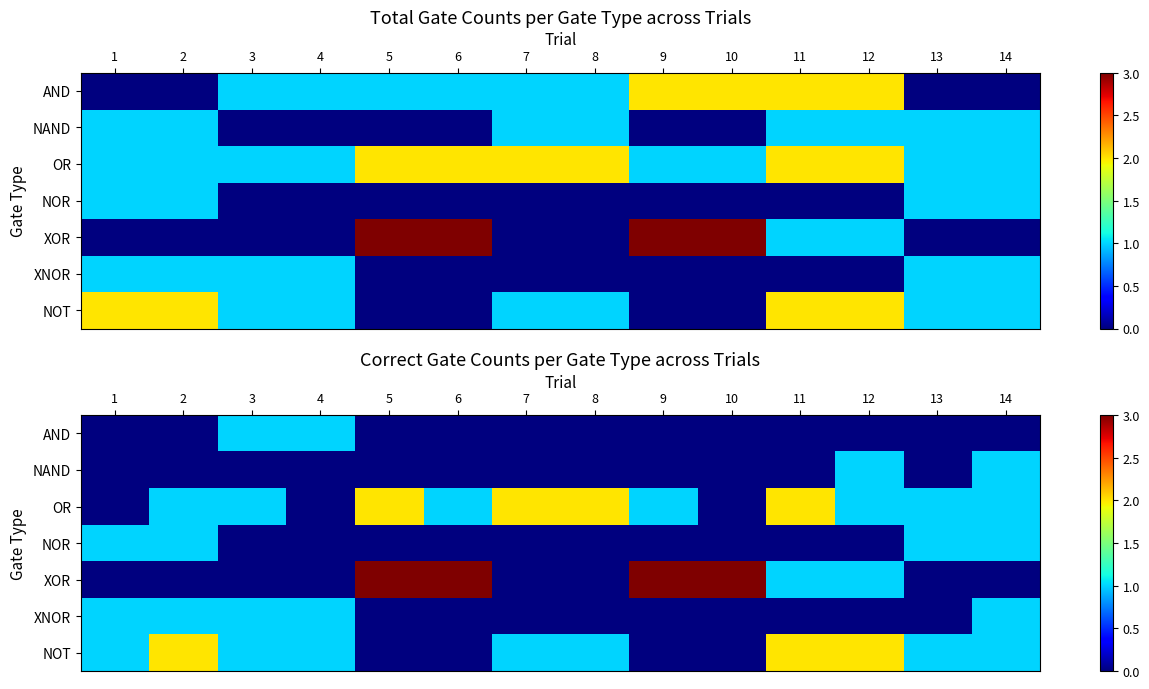

At 4, list the series in order from smallest to largest.

NAND, OR, NOR, XOR, AND, XNOR, NOT